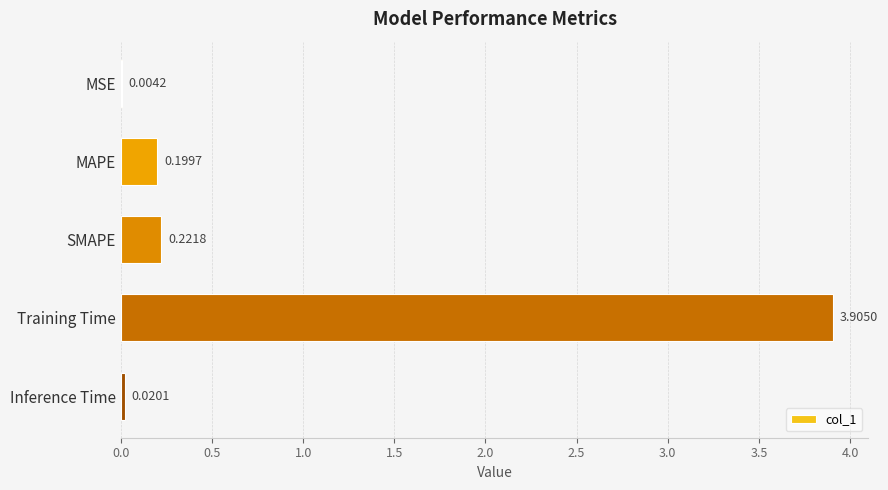

What is the change in value from MSE to Training Time?

+3.9